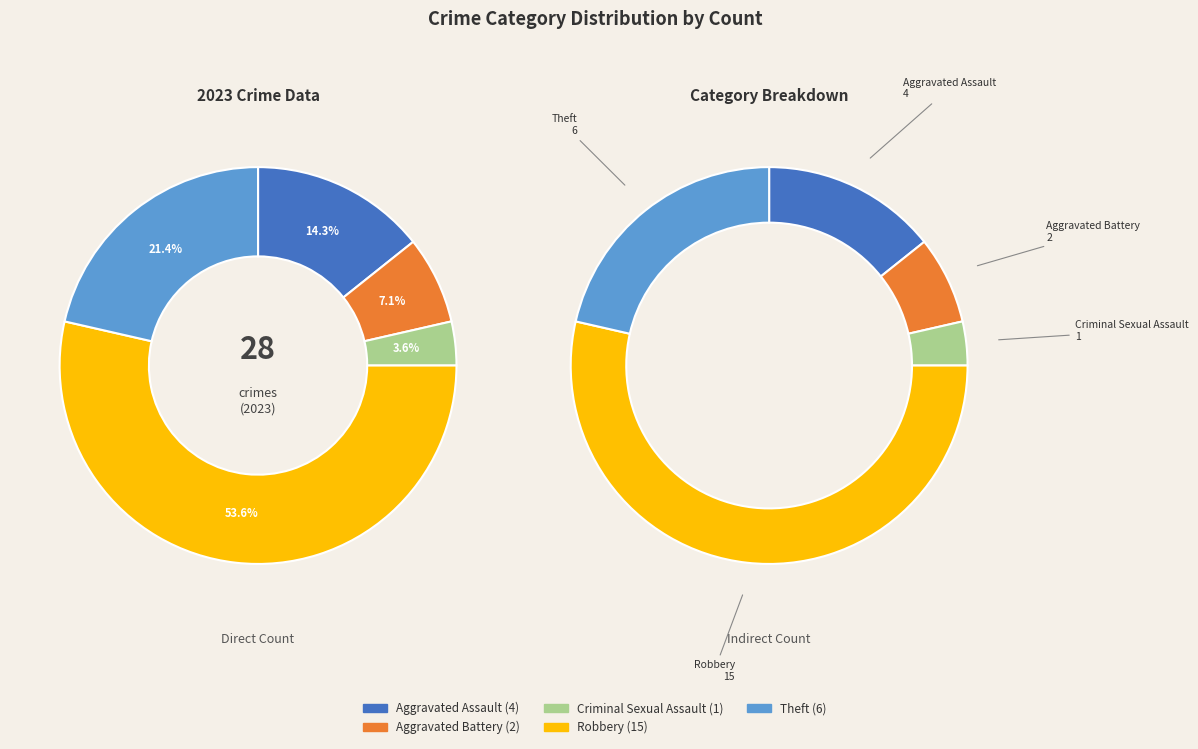

To the nearest percent, what portion does Criminal Sexual Assault represent?

4%